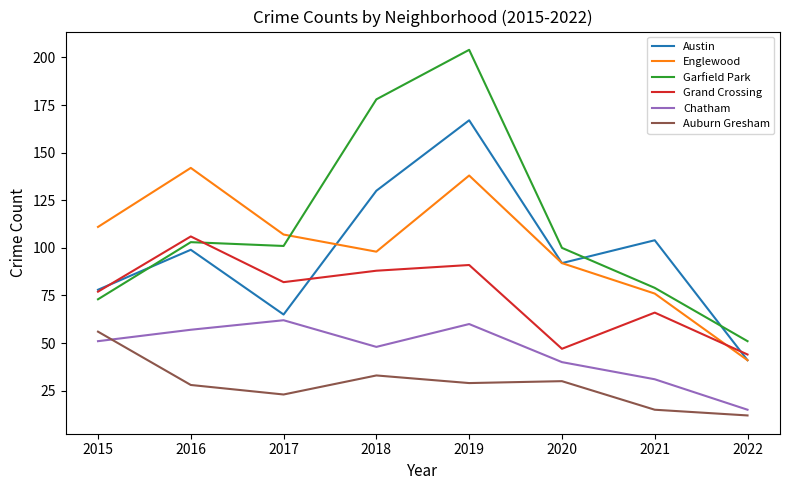

Is it true that Garfield Park equals 204 at 2019?

True